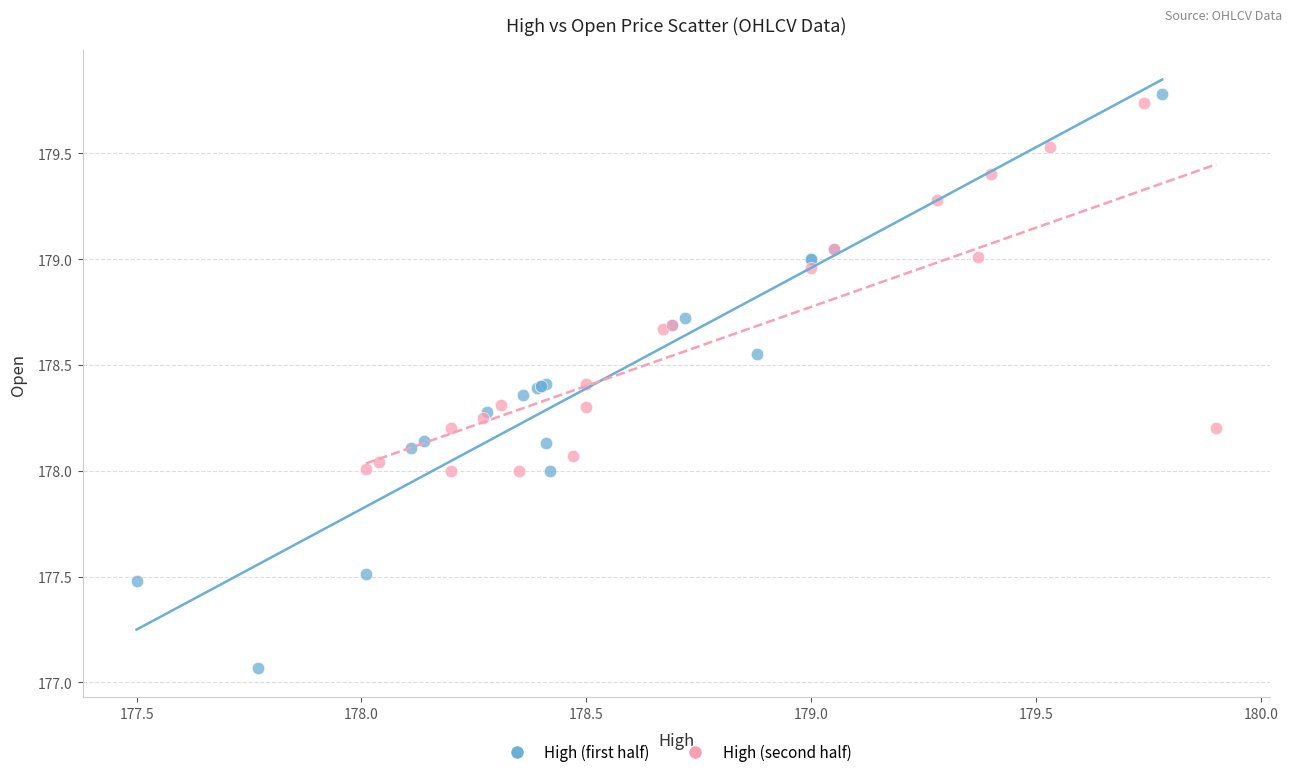

What are all the series names shown in the legend?

High (first half), High (second half)